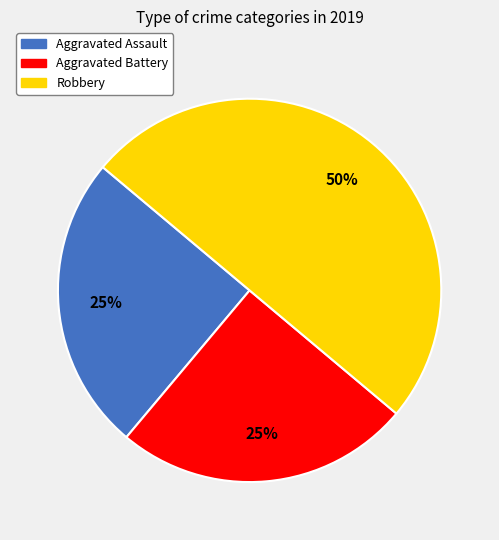

How many slices are in this pie chart?

3